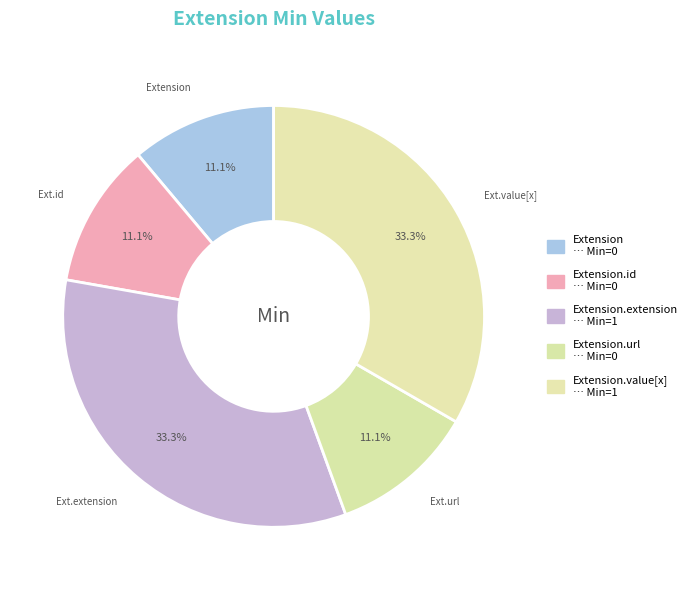

What is the smallest slice in the pie chart?

Extension